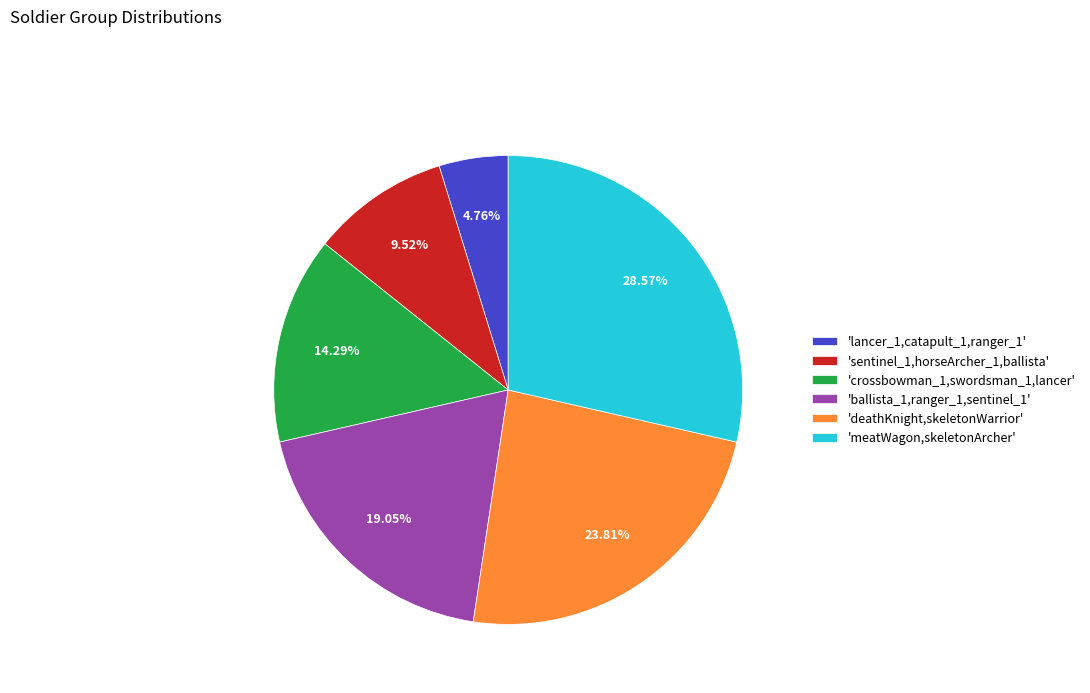

To the nearest percent, what is the average slice percentage?

17%